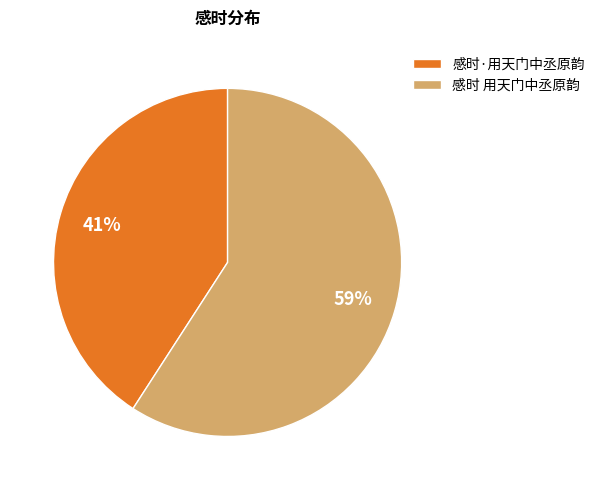

Which has a higher value, 感时·用天门中丞原韵 or 感时 用天门中丞原韵?

感时 用天门中丞原韵